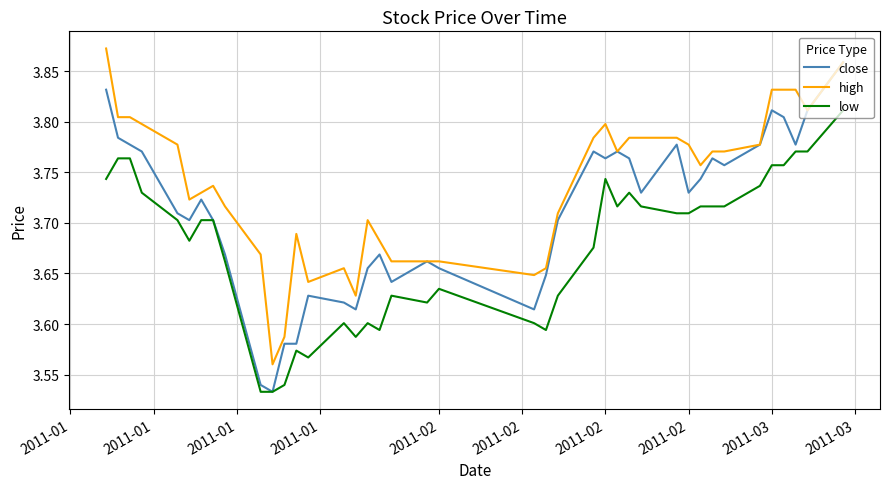

Does the chart have visible grid lines?

Yes